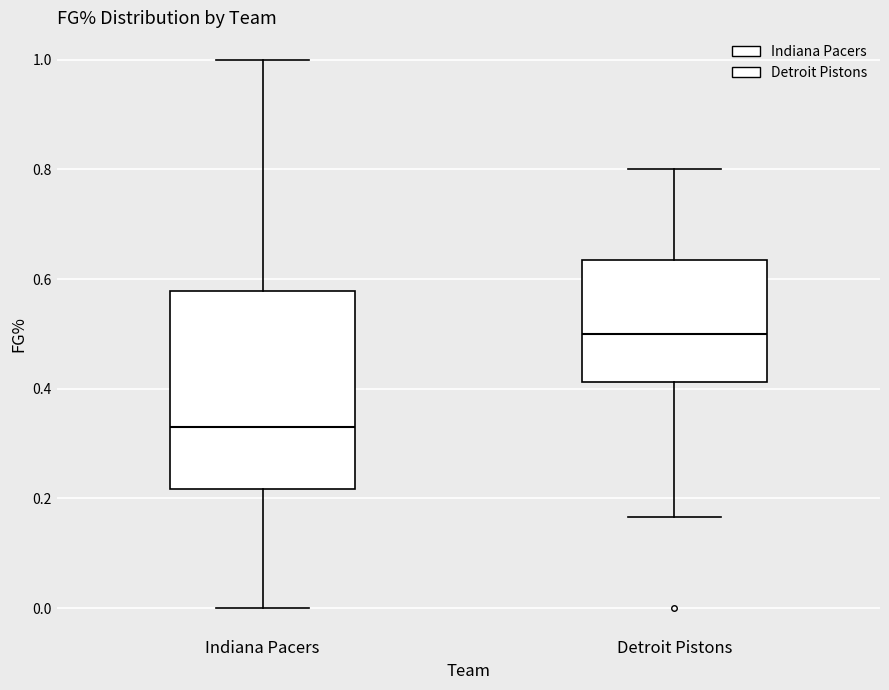

Where does the median line of the box for Detroit Pistons sit on the y-axis? The values are not printed on the chart, so give them approximately, as read against the axis.

0.50